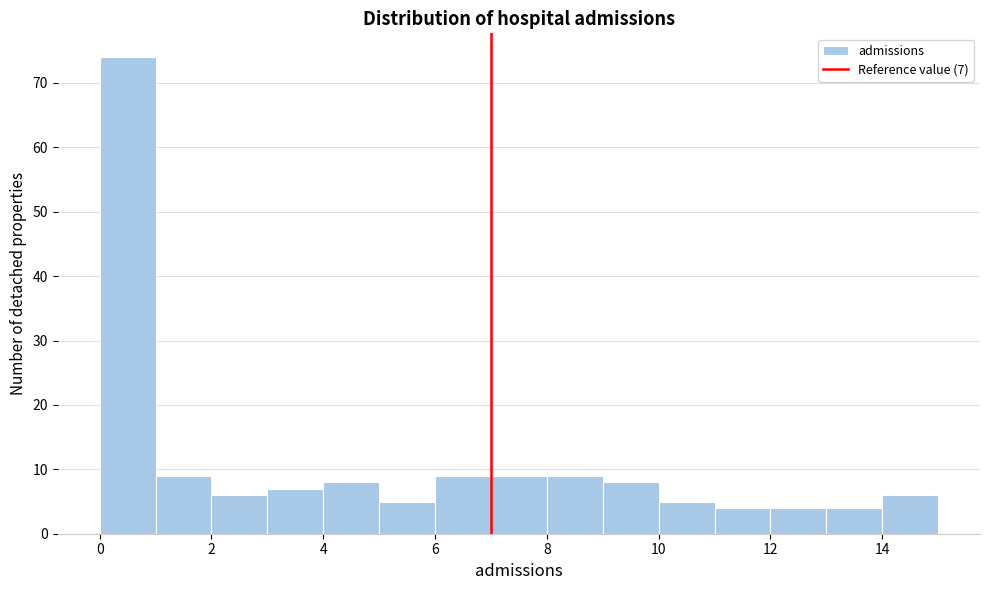

Which range on the x-axis has the tallest bar?

0 to 1